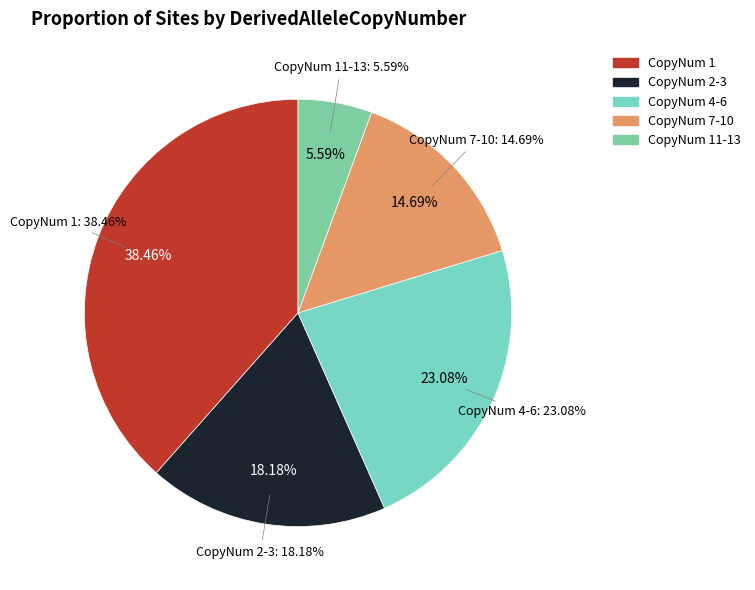

Which category has the biggest portion of the pie?

1